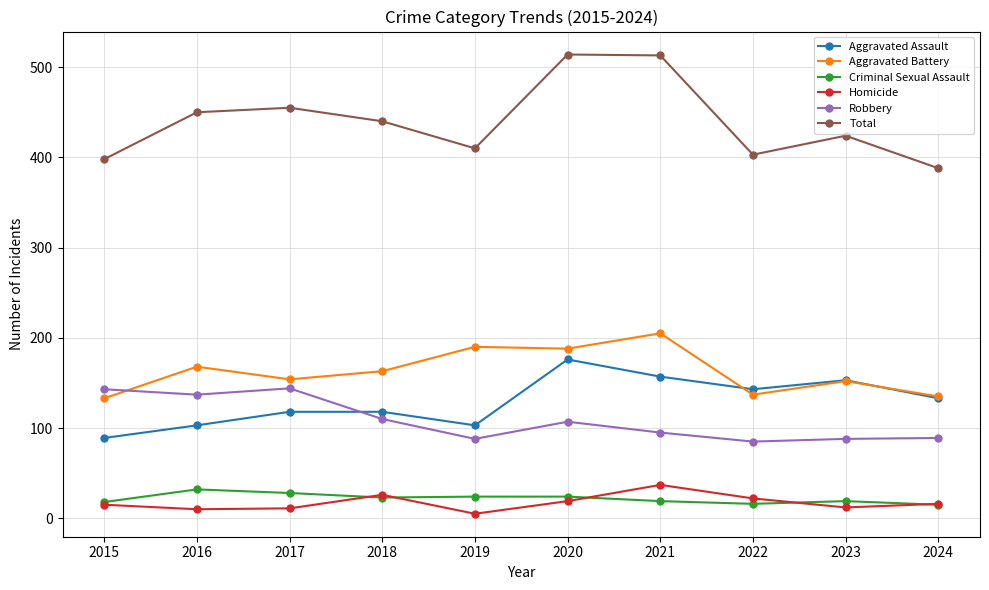

True or false: Aggravated Assault has a value of 35 at 2021.

False